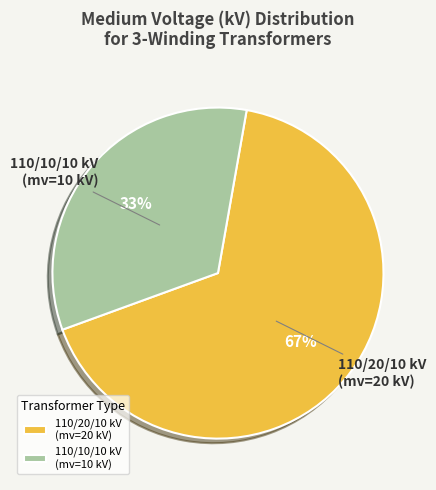

Is there any slice that represents more than half of the pie?

Yes